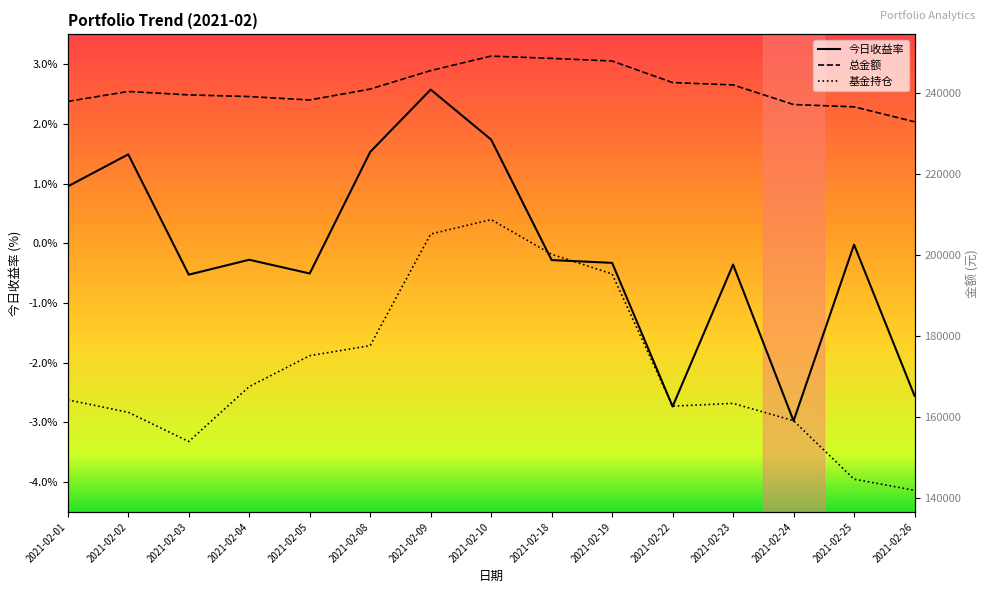

Which series has the largest range (max minus min)?

基金持仓